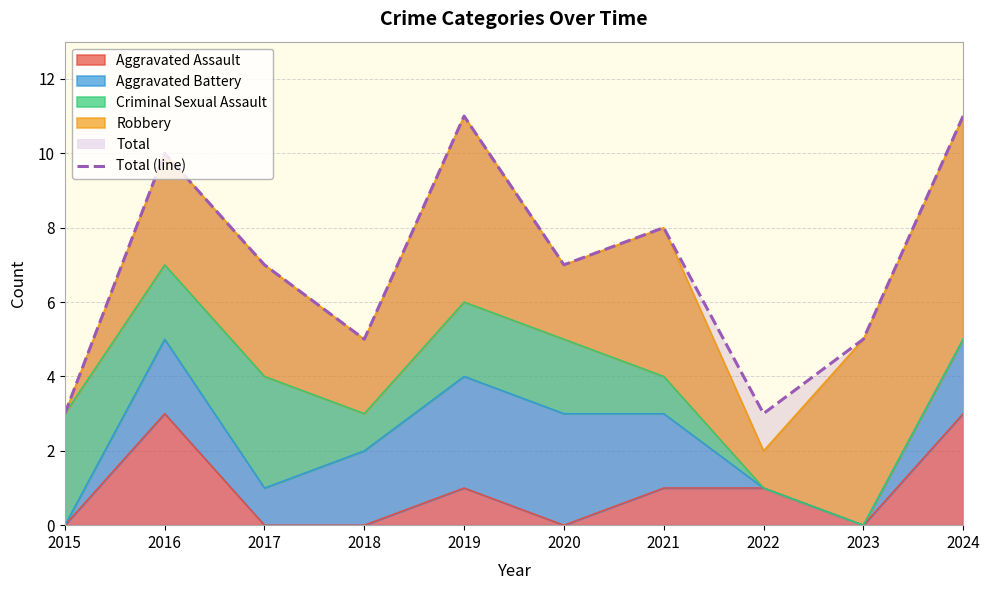

True or false: Aggravated Assault and Total cross at least once.

False